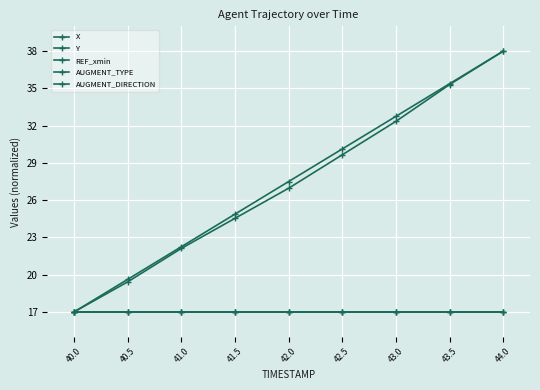

True or false: AUGMENT_DIRECTION and X intersect in this chart.

False